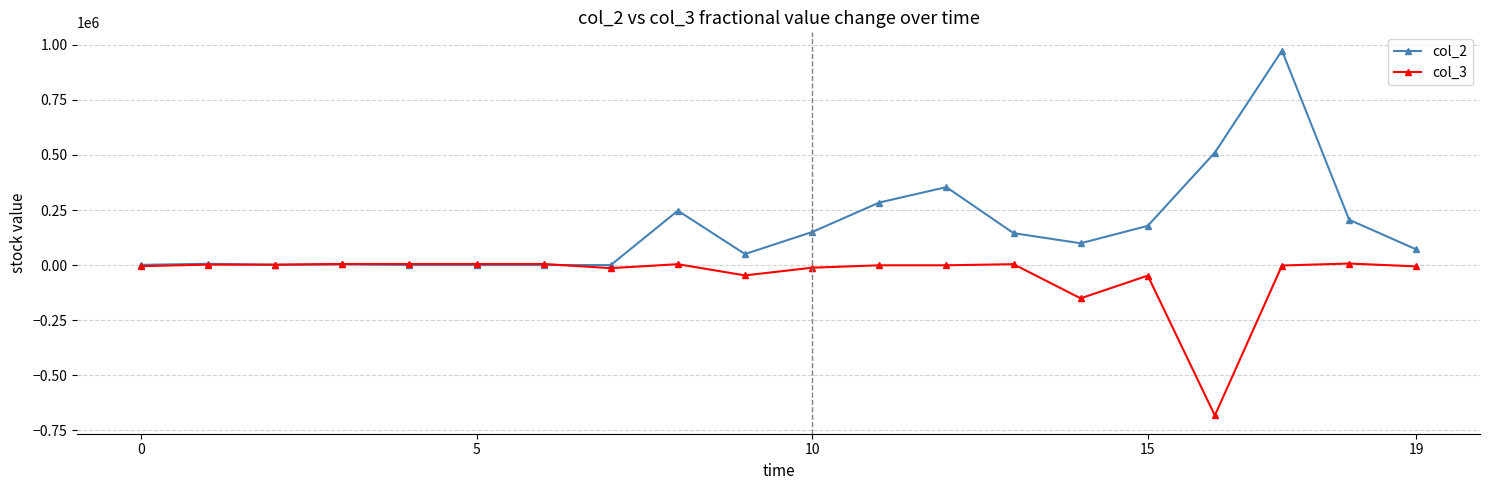

What is the lowest value of the col_3 series?

-683000